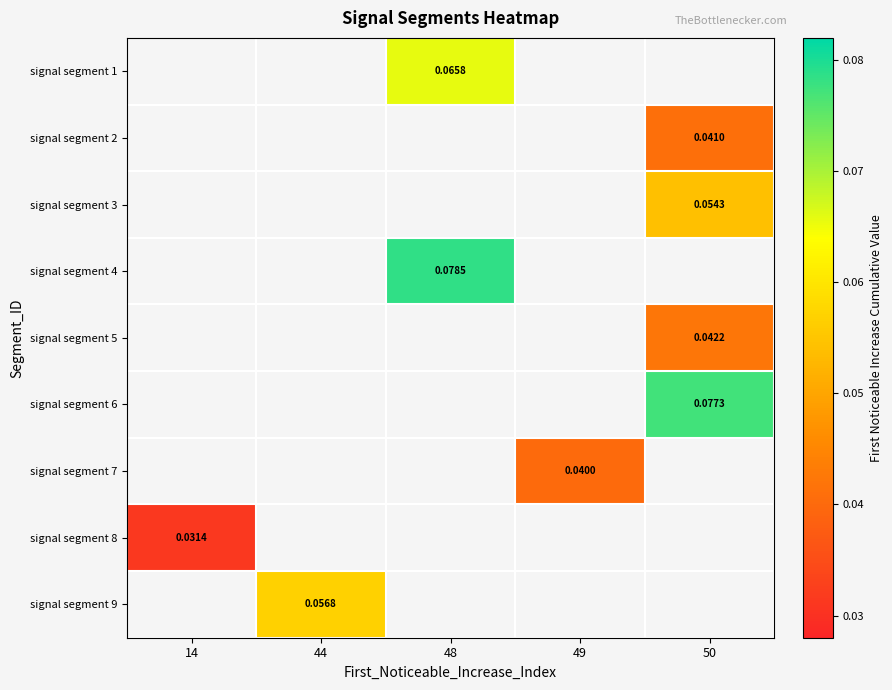

At which category does the chart reach its minimum across all series?

14